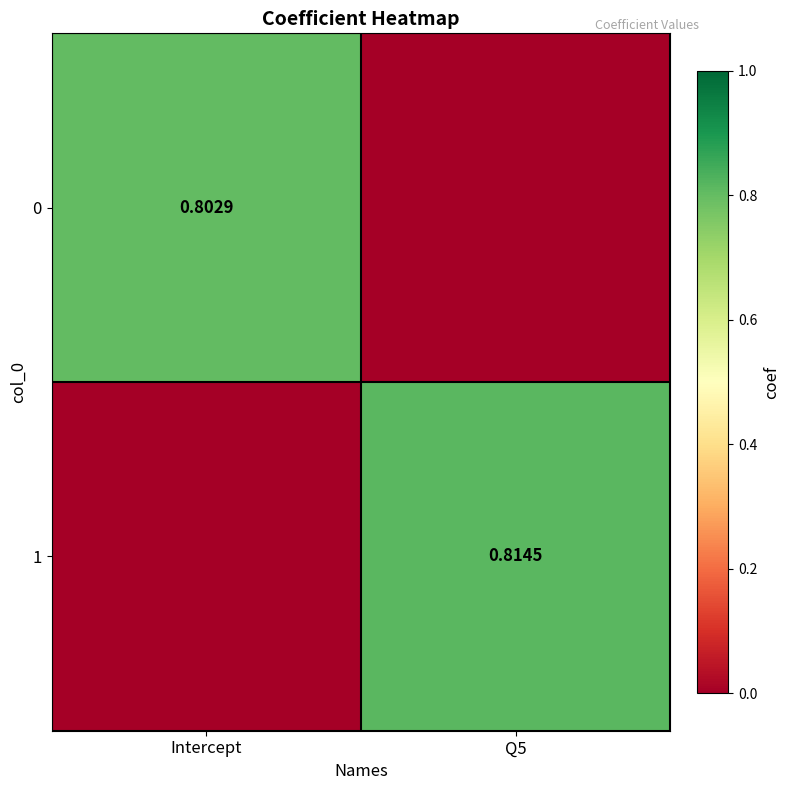

Is the value of 1 at Q5 greater than the value of 0 at Intercept?

Yes